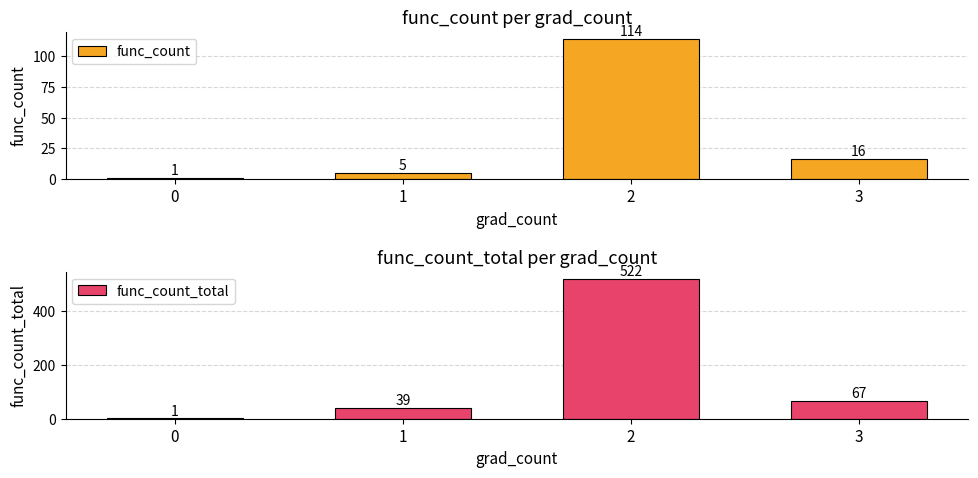

Are the bars grouped side by side (vs. stacked)?

Yes